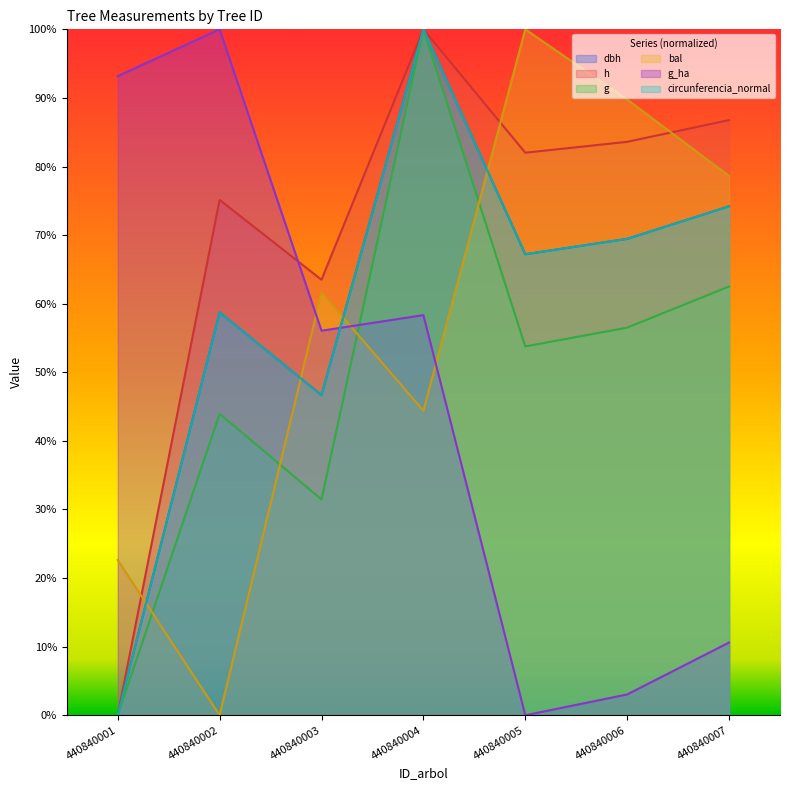

Rank the series by their maximum value, from highest to lowest.

dbh, h, g, bal, g_ha, circunferencia_normal